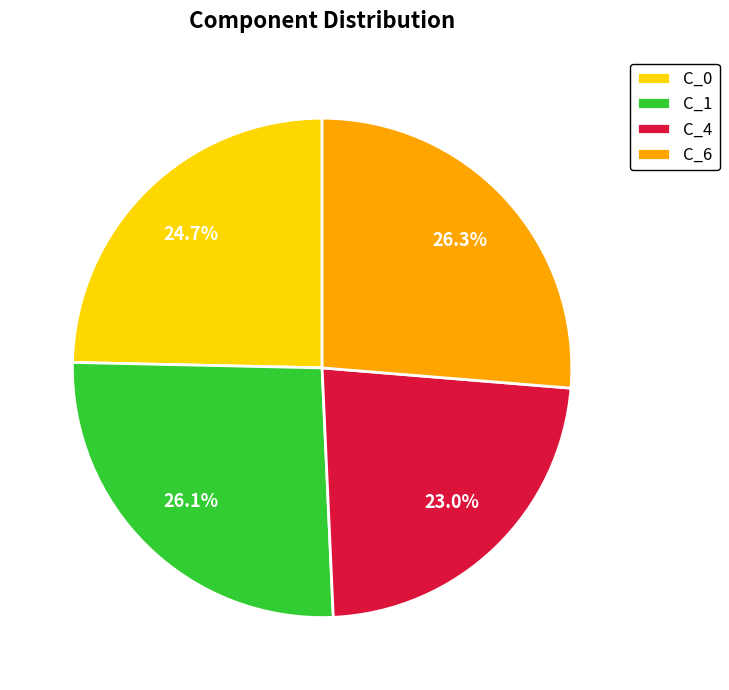

To the nearest percent, what portion does C_6 represent?

26%